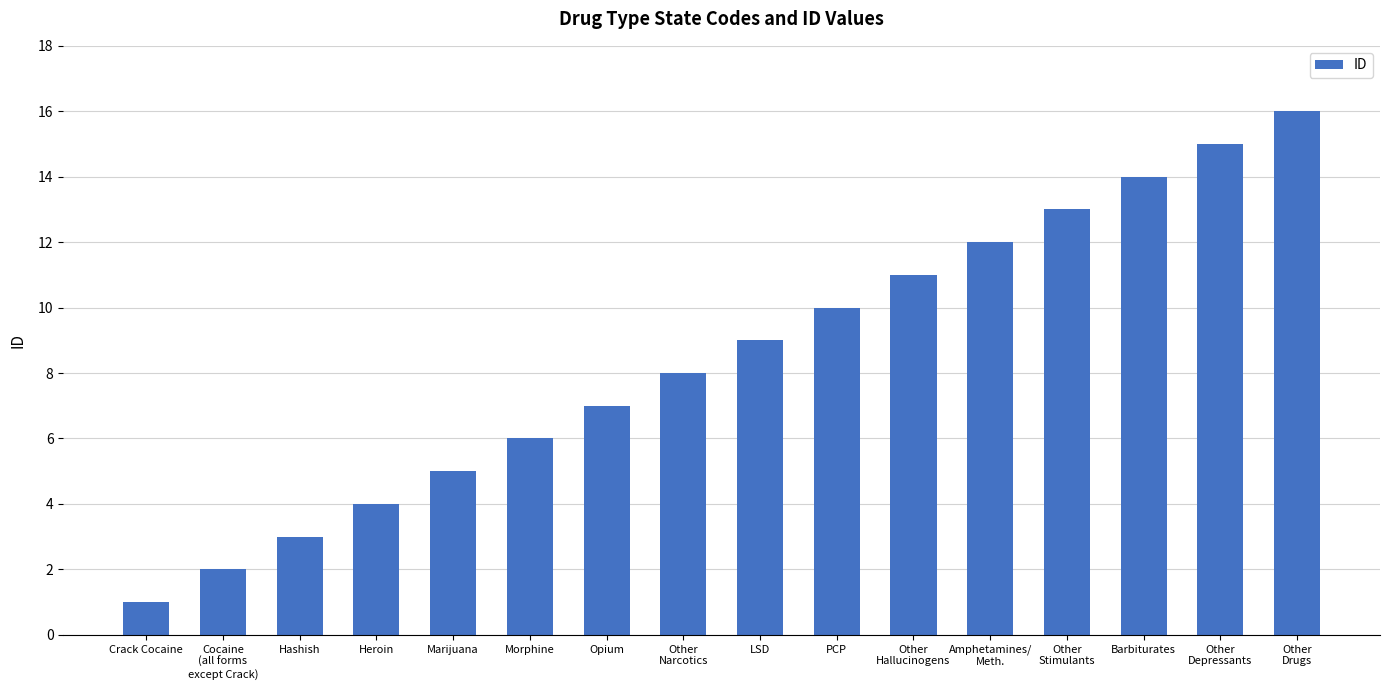

Are the bars grouped side by side (vs. stacked)?

No